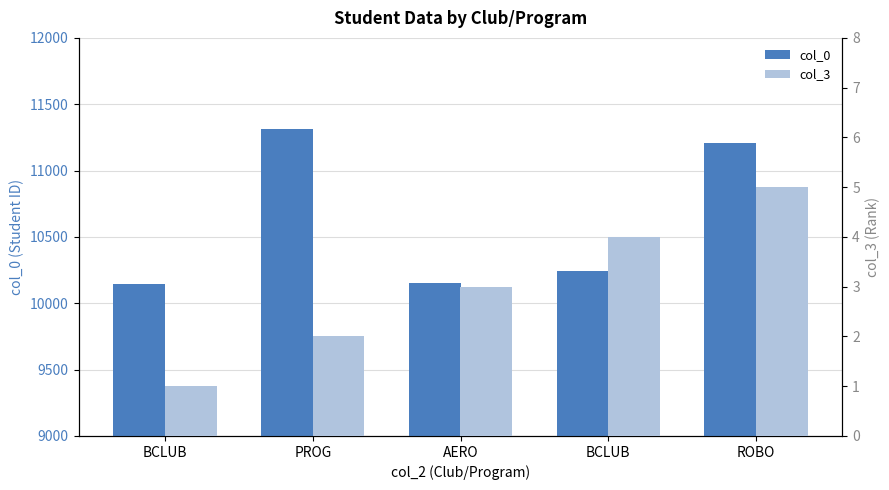

At how many categories does at least one series exceed 8910?

5